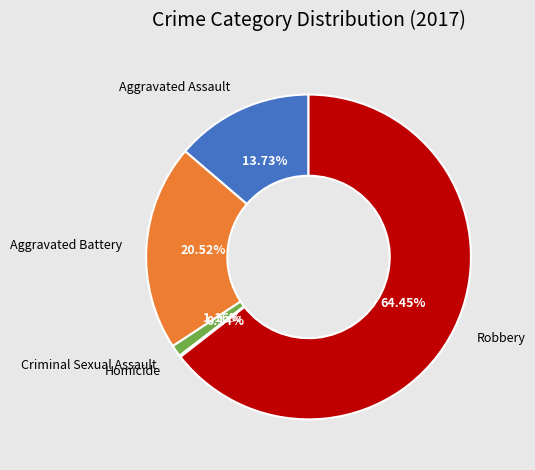

Which has a higher value, Criminal Sexual Assault or Aggravated Battery?

Aggravated Battery